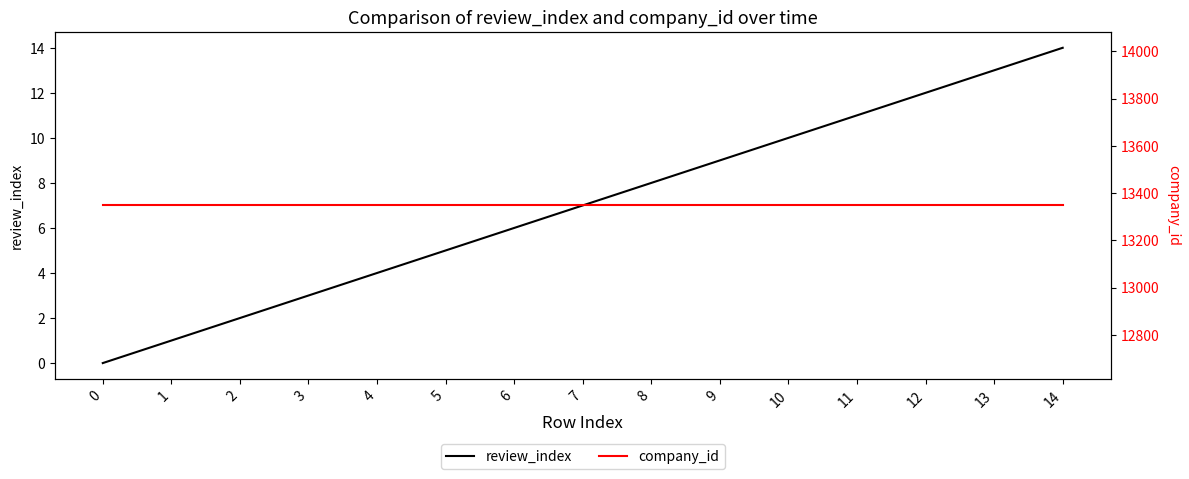

Where is review_index nearest to the value 7?

7